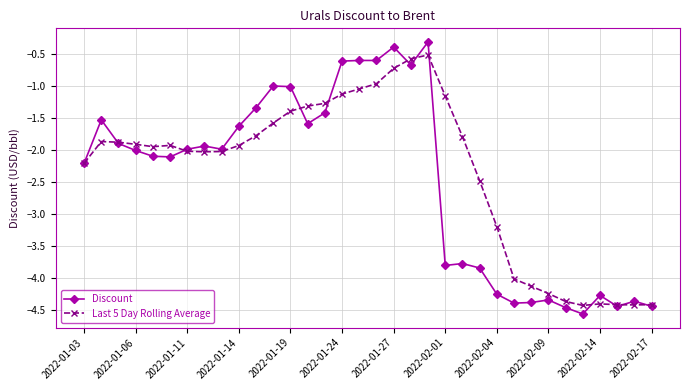

True or false: Discount has more than 0 interior local peaks.

True